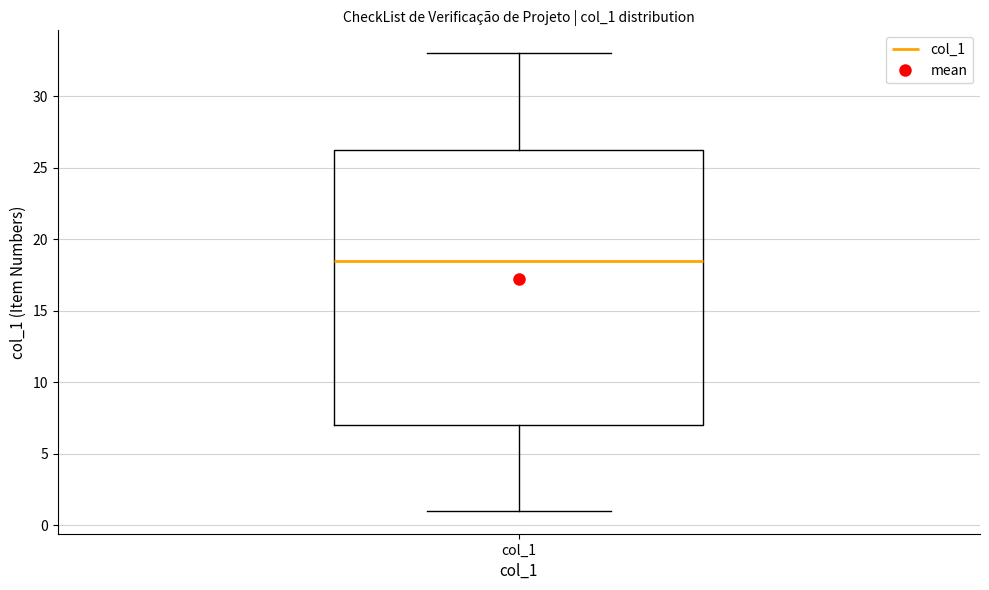

Read this box plot against the y-axis: the position of the median line, the range covered by the box, and the ends of both whiskers. The values are not printed on the chart, so give them approximately, as read against the axis.

median 18.5, box 7.0 to 26.5, whiskers 1.0 to 33.0